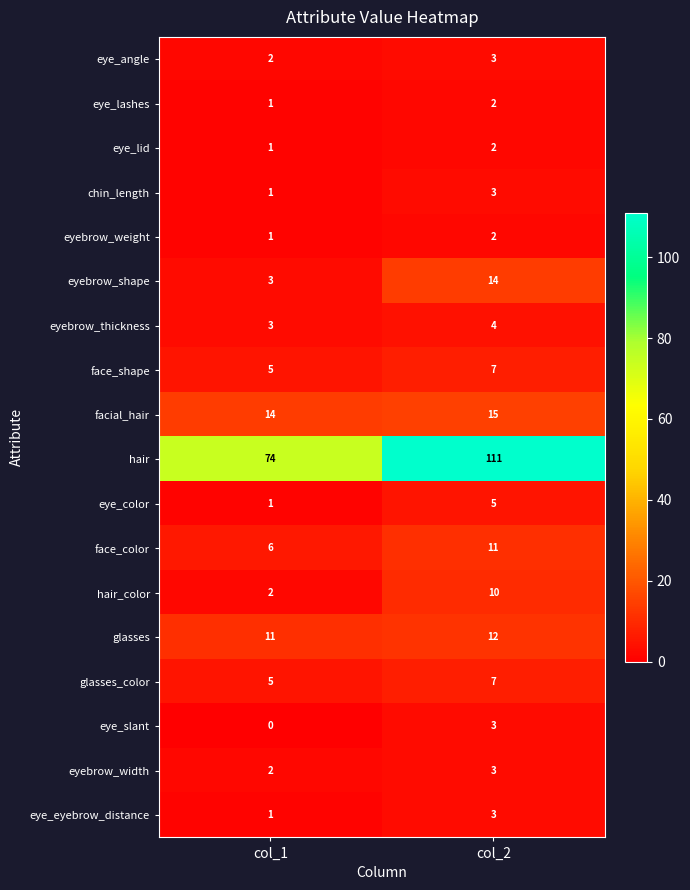

What is the highest value of the hair series?

111